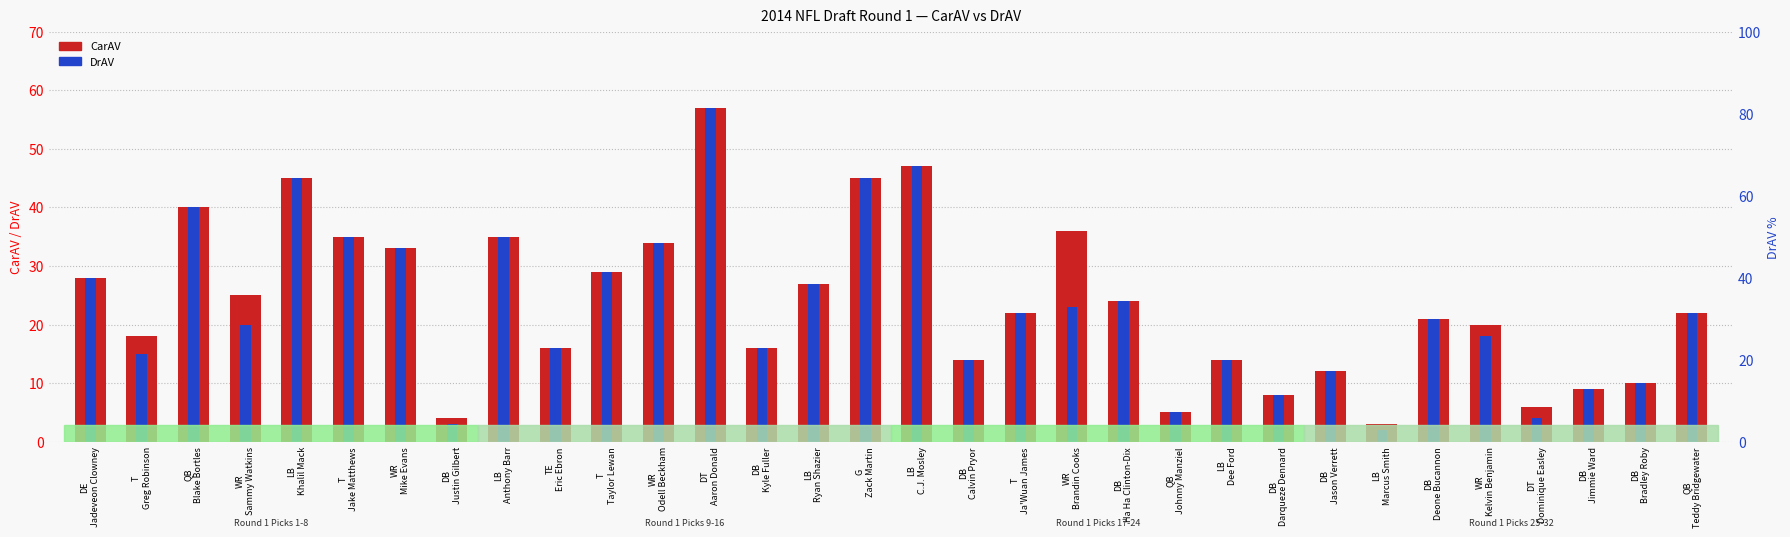

Rank the series by their maximum value, from highest to lowest.

CarAV, DrAV